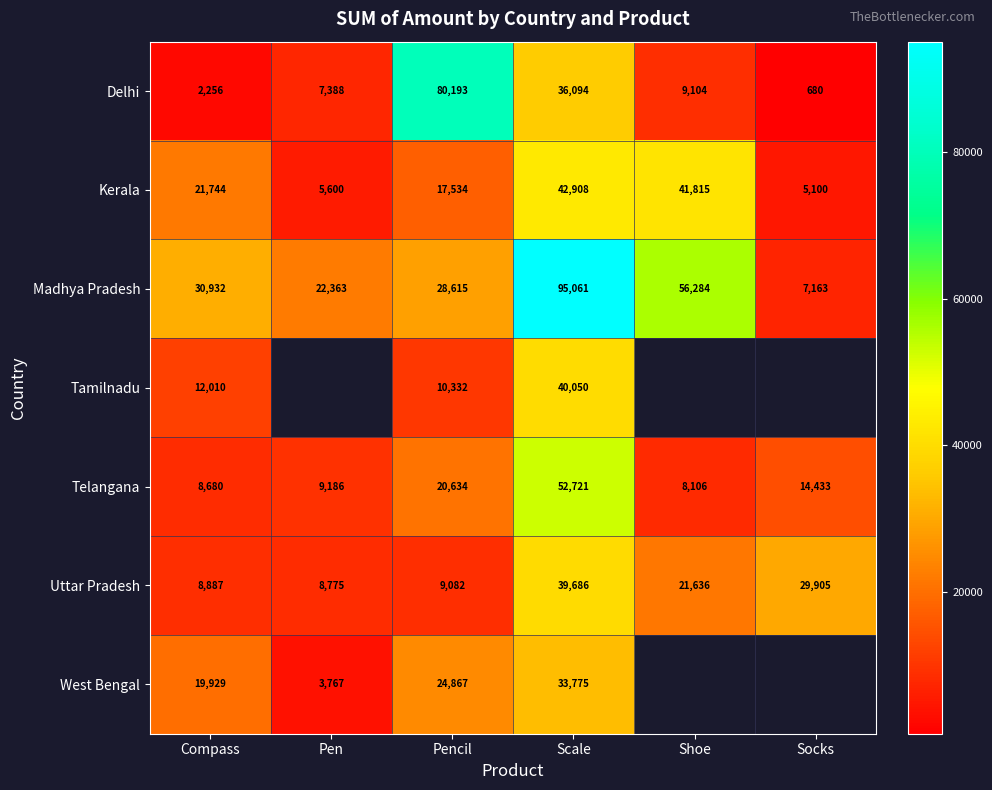

Count the number of categories in the chart.

6